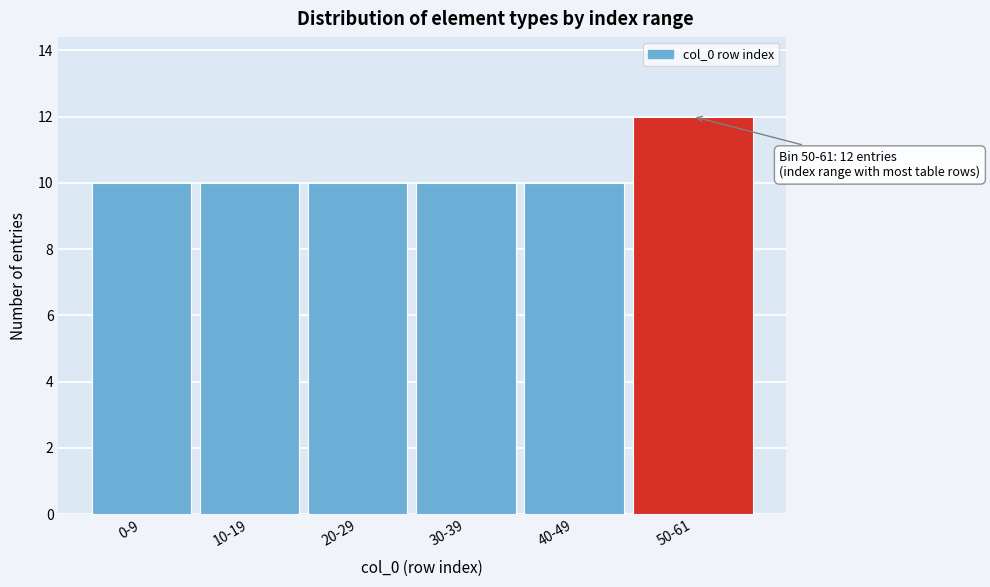

Reading left to right, extract all data points from this chart.

10	10	10	10	10	12